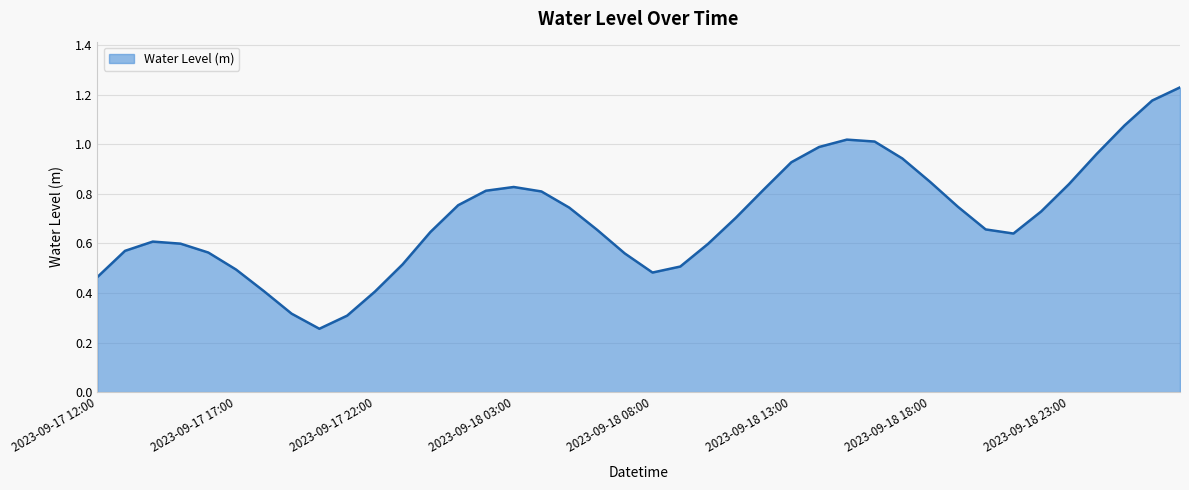

At which category does the data reach its first local valley?

2023-09-17 20:00